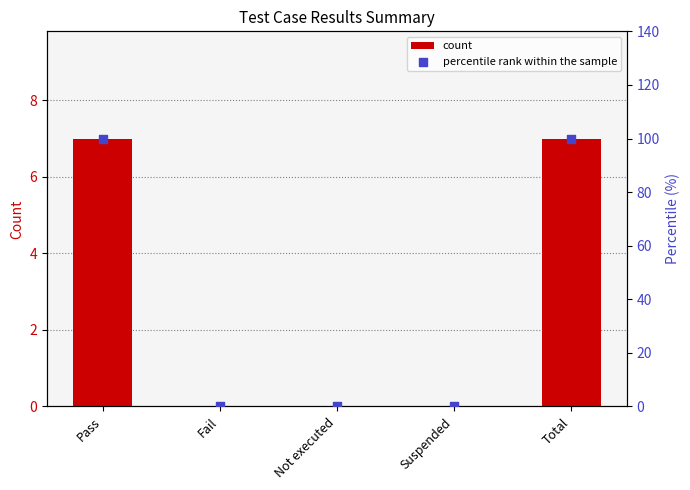

Which series has the largest Y range (max minus min)?

percentile rank within the sample